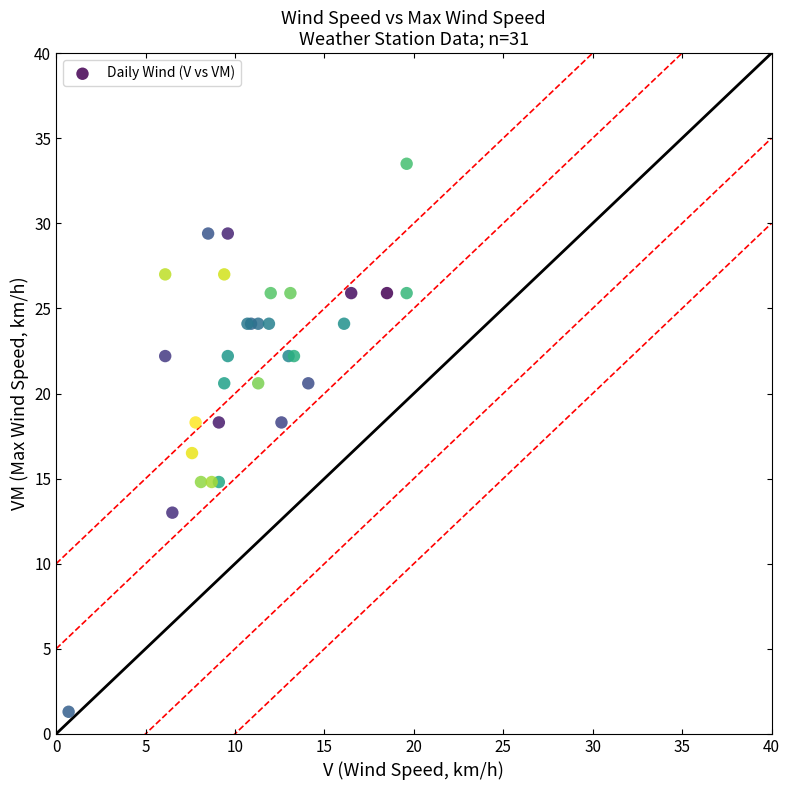

What Y value in the scatter plot is closest to 17?

16.5